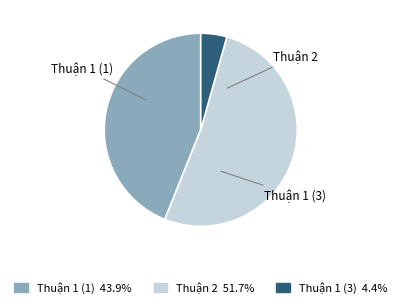

Is there any slice that represents more than half of the pie?

Yes